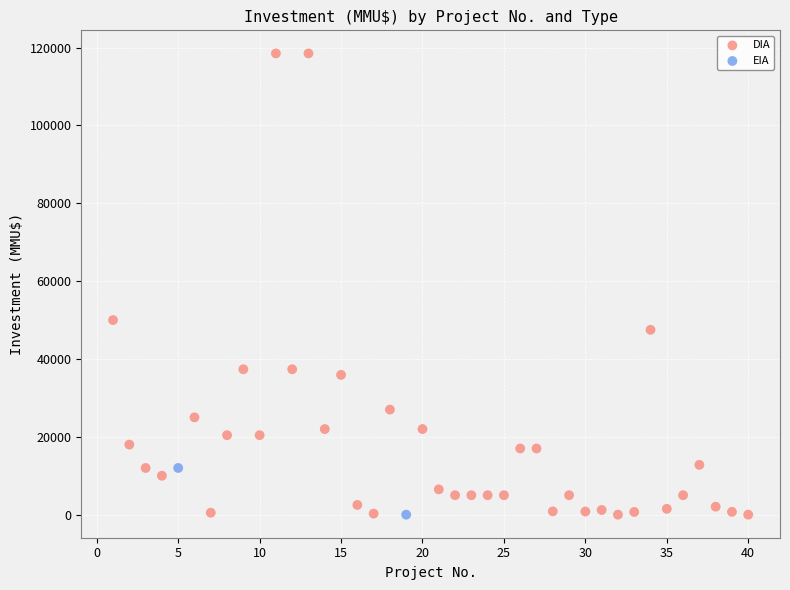

What are all the series names shown in the legend?

DIA, EIA